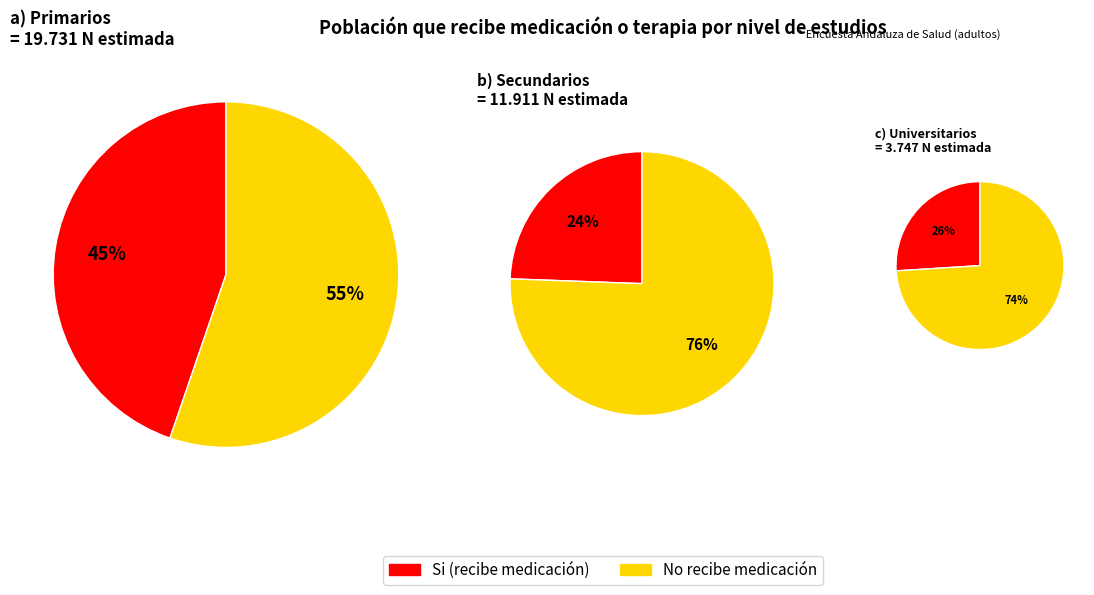

To the nearest percent, what is the combined percentage of No and Si?

100%